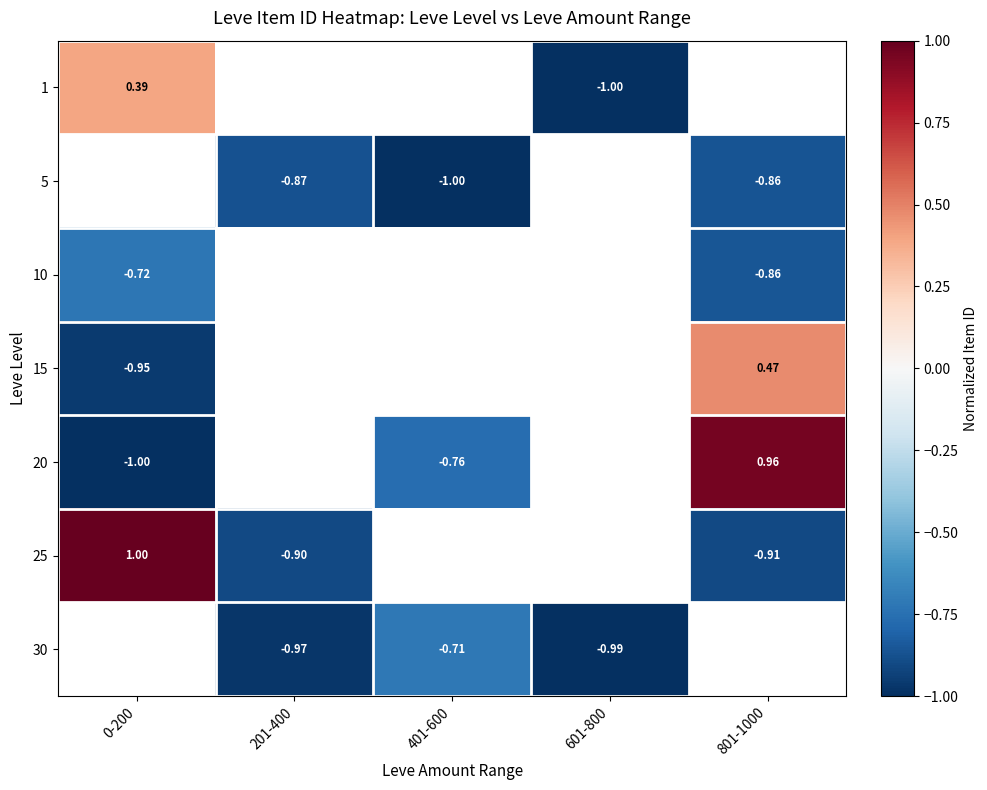

The 5 series shows -0.9 at 801-1000. True or false?

True